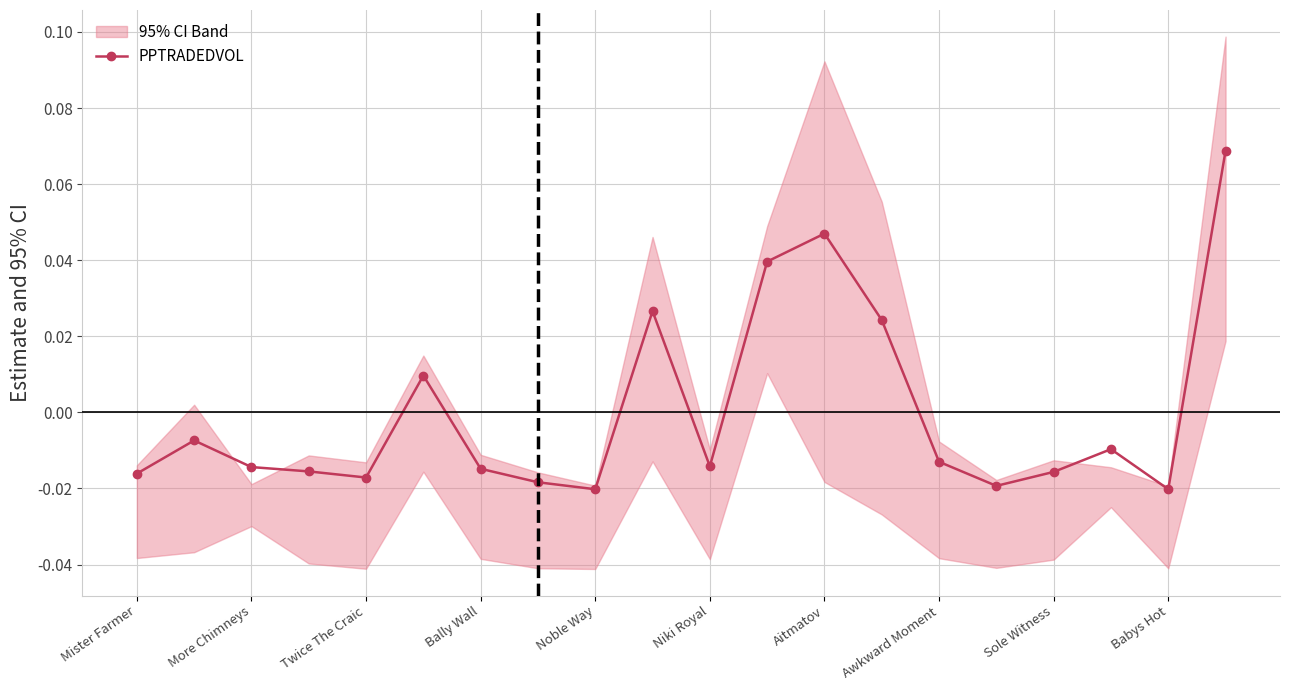

How many points are higher than both their immediate neighbors (excluding endpoints)?

5